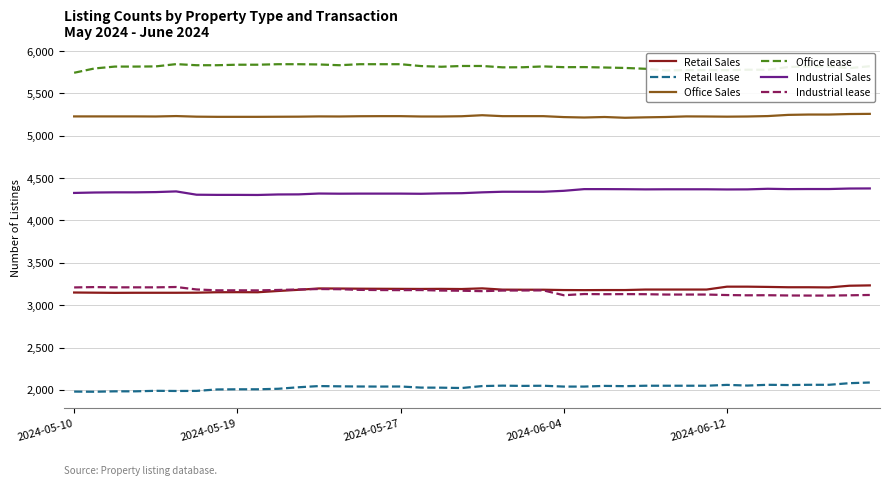

What is the lowest value of the Office Sales series?

5211